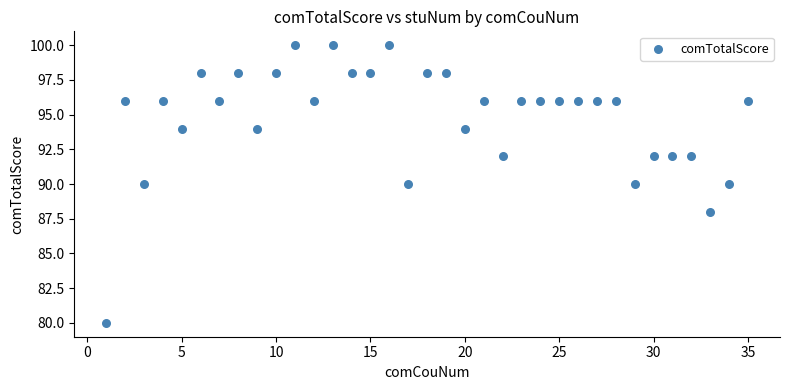

What is the range of X values (max minus min)?

34